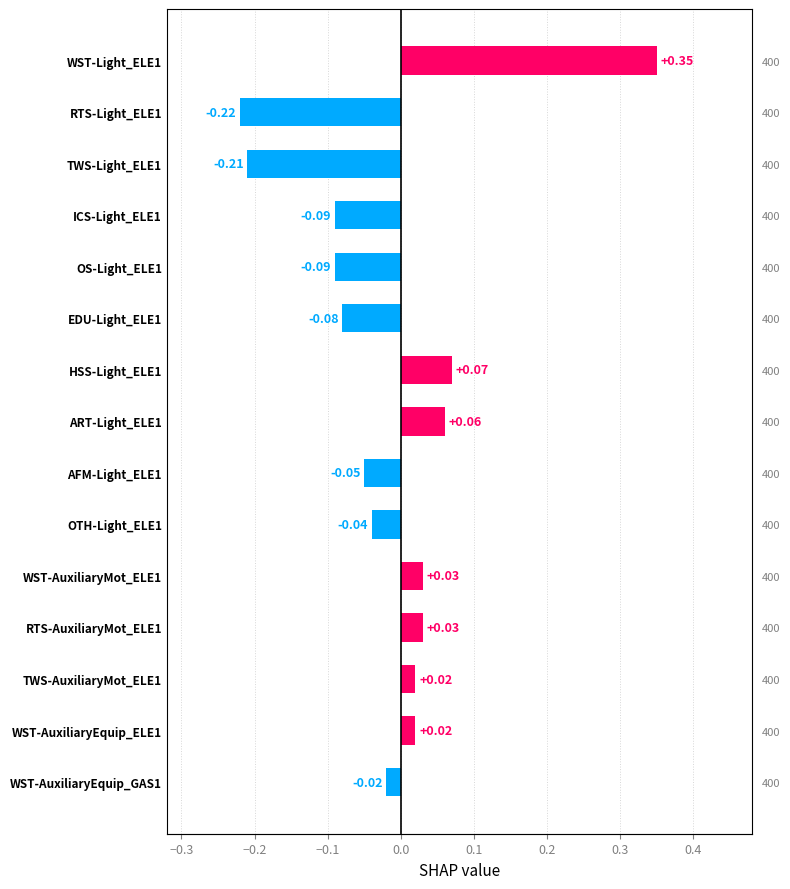

What is the smallest value displayed?

-0.2